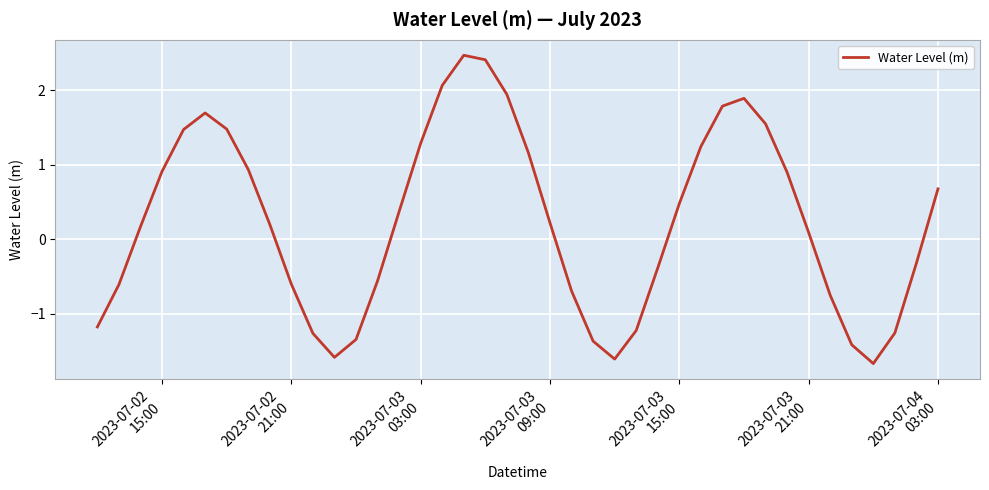

What is the smallest value displayed?

-1.7